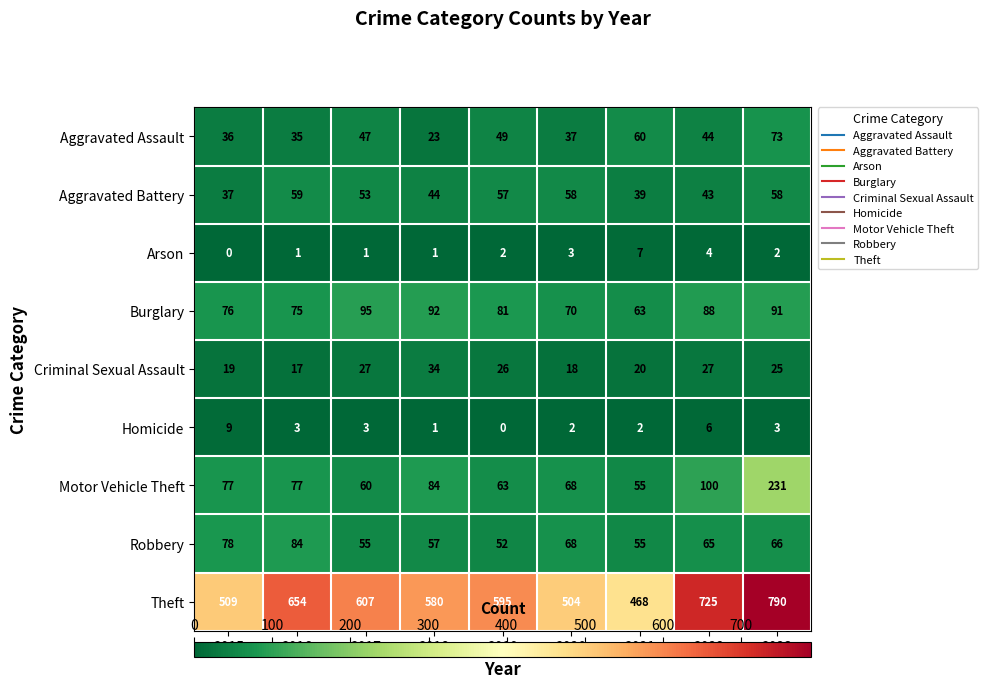

Is it true that Criminal Sexual Assault equals 20 at 2021?

True